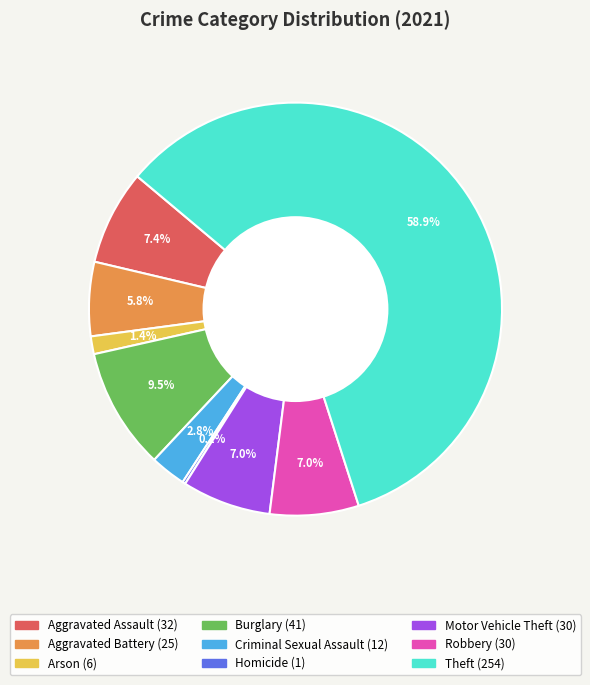

The Robbery slice represents 7% of the pie. True or false?

True